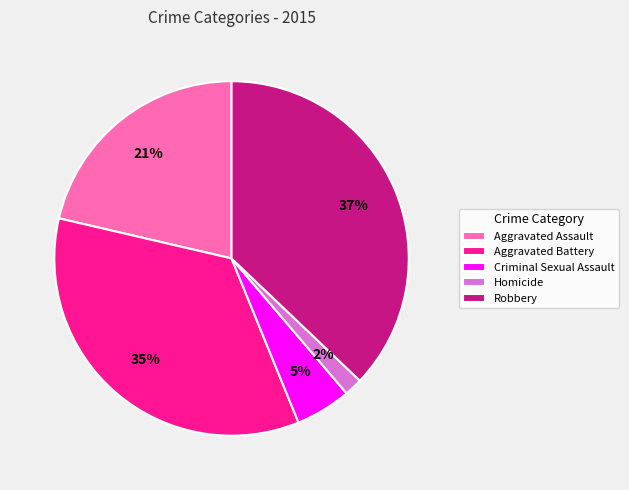

Is Homicide the majority of the pie?

No